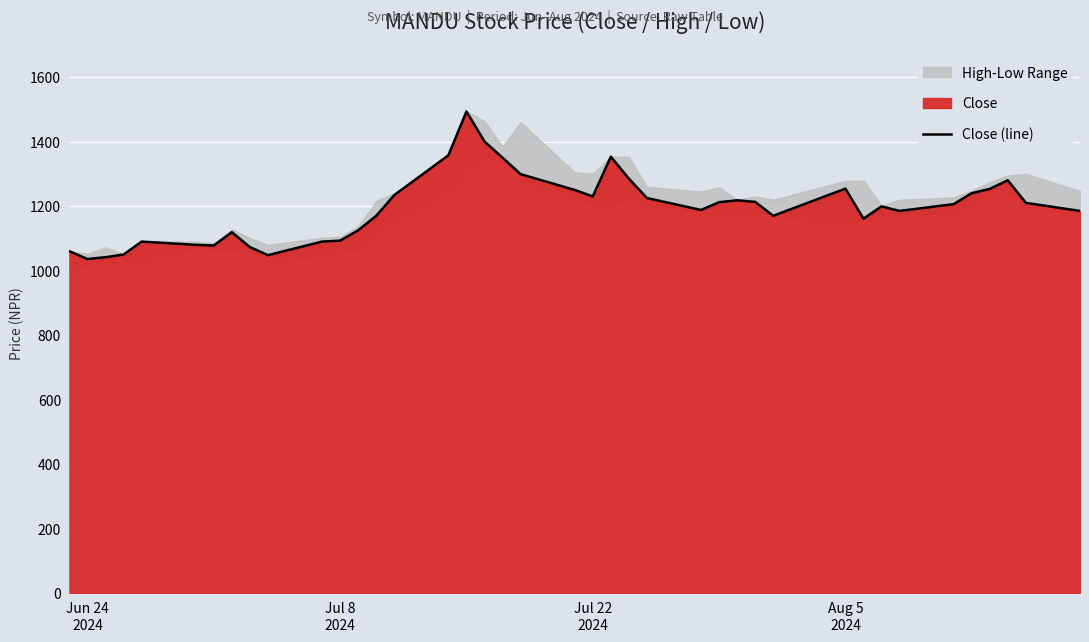

What is the minimum value for Close (line)?

1036.0